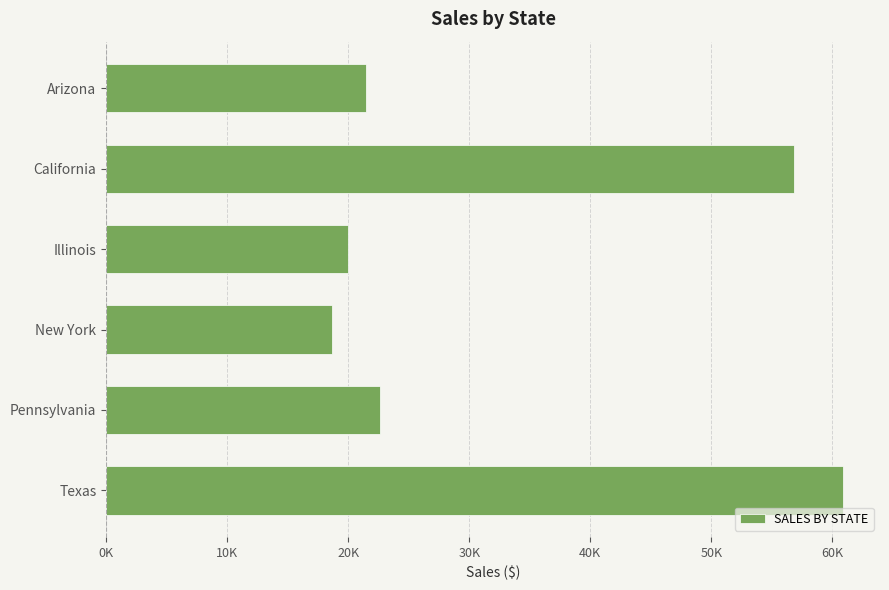

Does the chart contain any negative values?

No